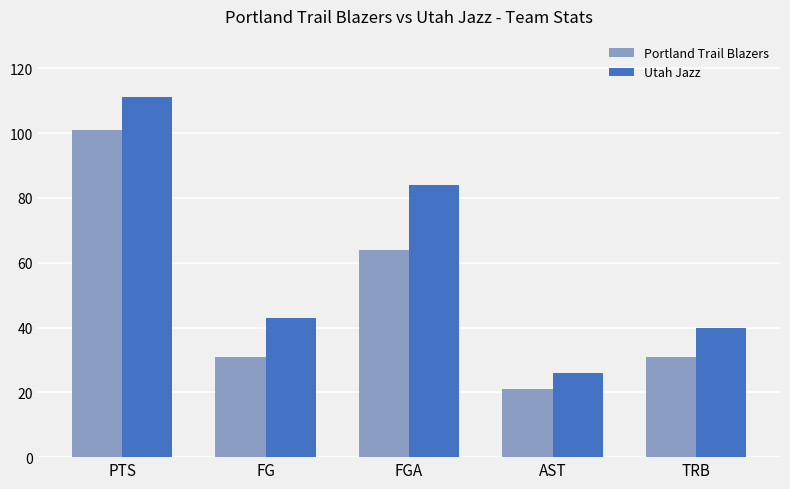

What is the difference between the maximum and minimum values in the Portland Trail Blazers series?

80